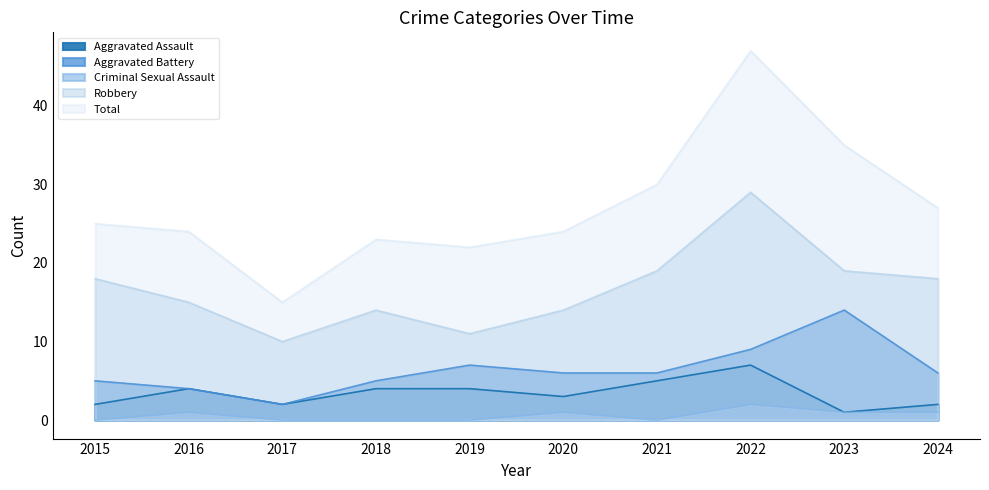

How many values in the Aggravated Assault series are below 4?

5